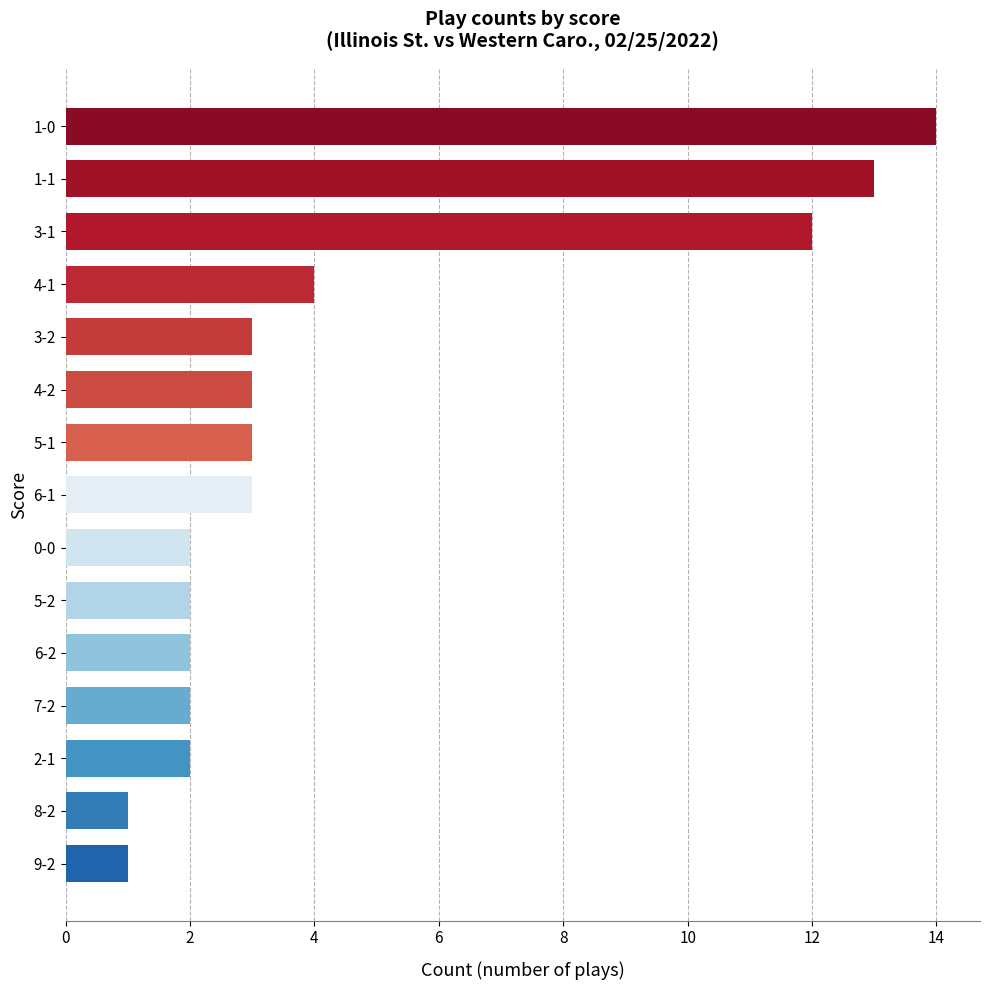

True or false: the data shows 1 at 7-2.

False